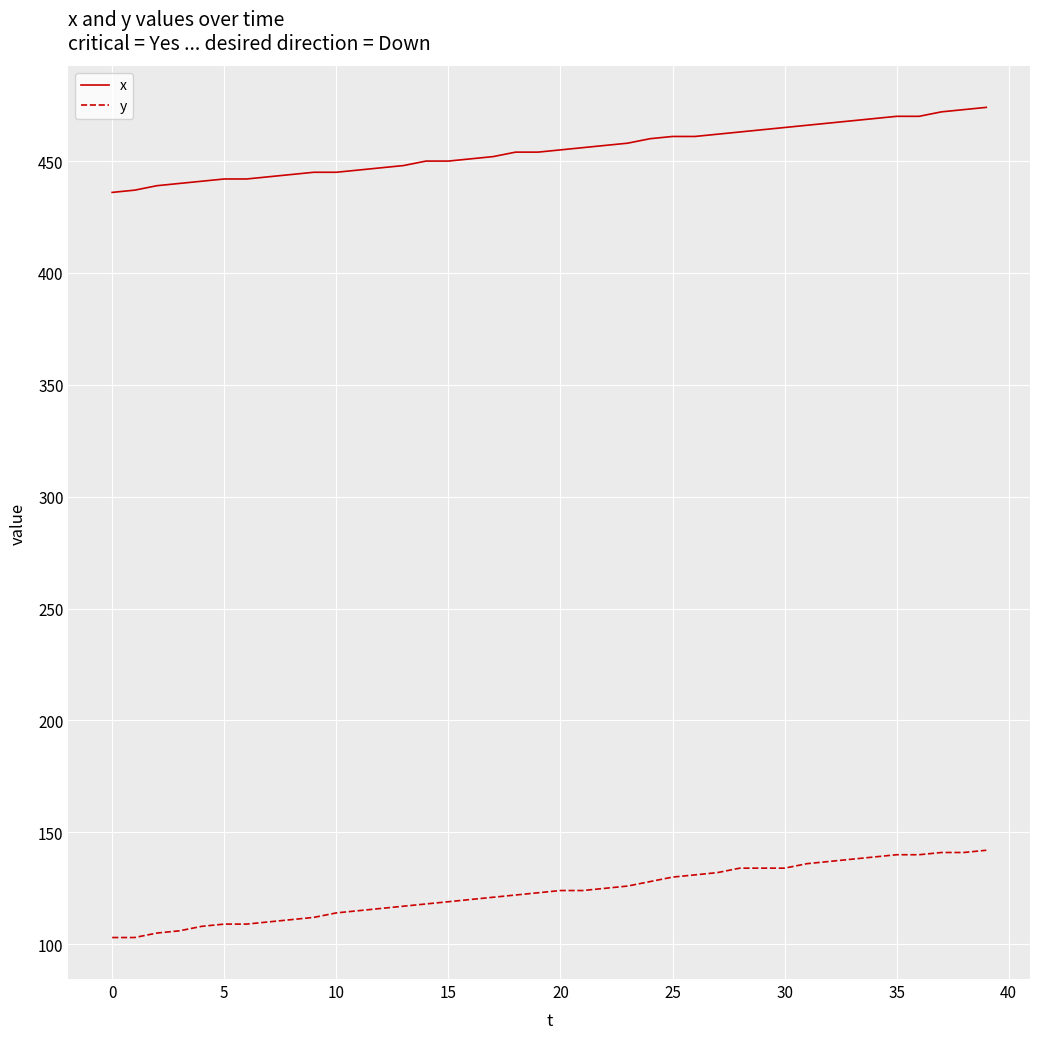

What is the maximum value shown in the chart?

474